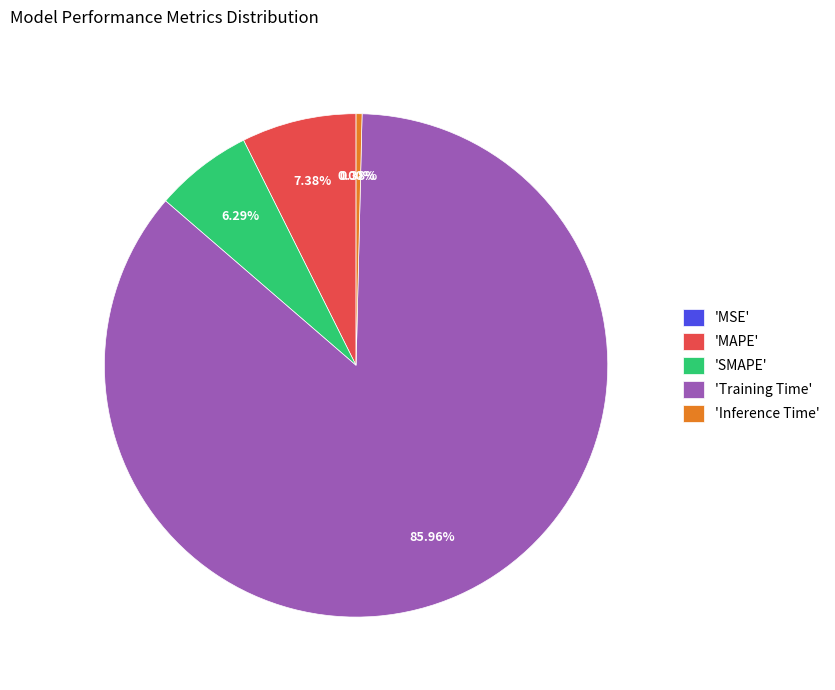

What is the total percentage of SMAPE and Inference Time?

6.7%